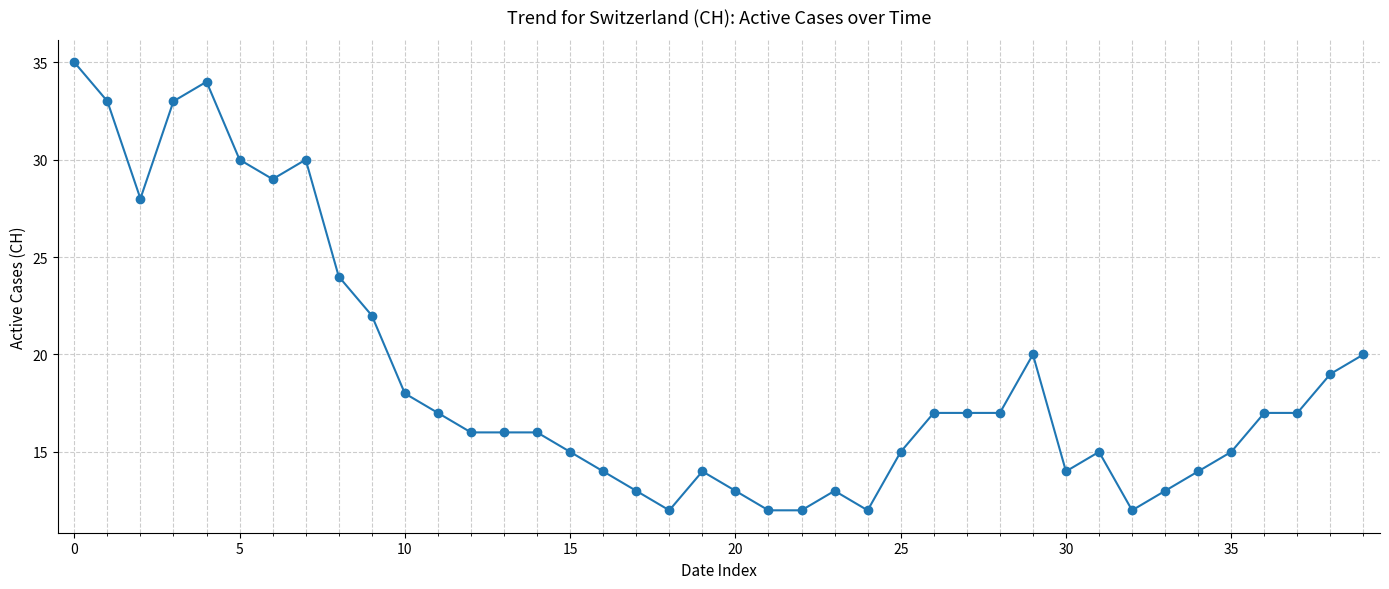

What is the average value?

19